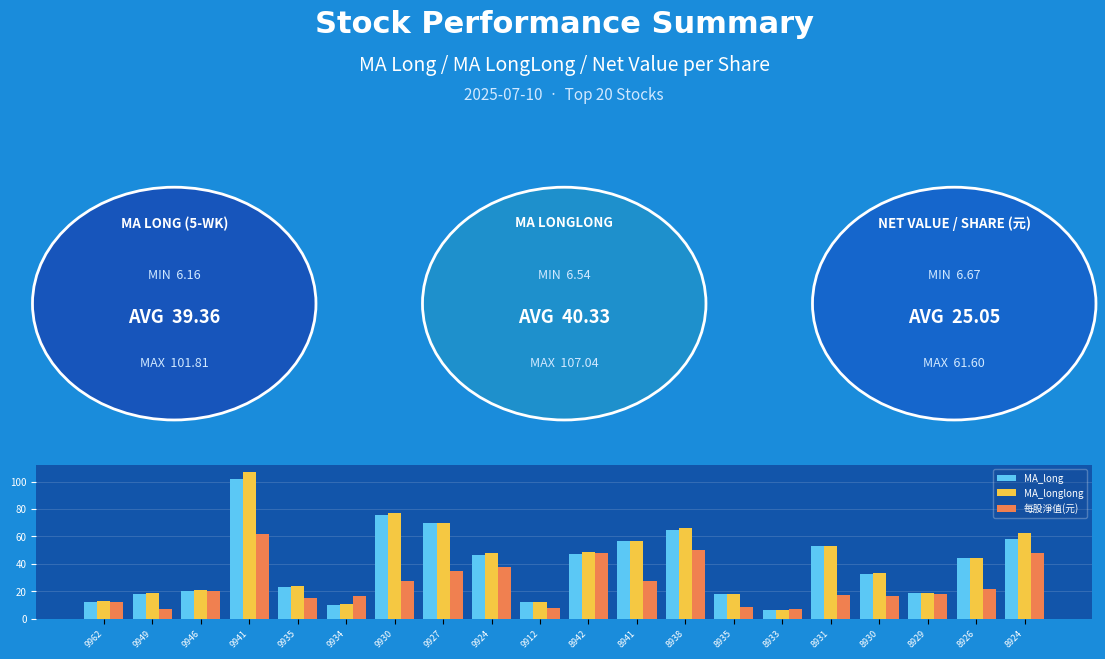

Which series has the largest range (max minus min)?

MA_longlong